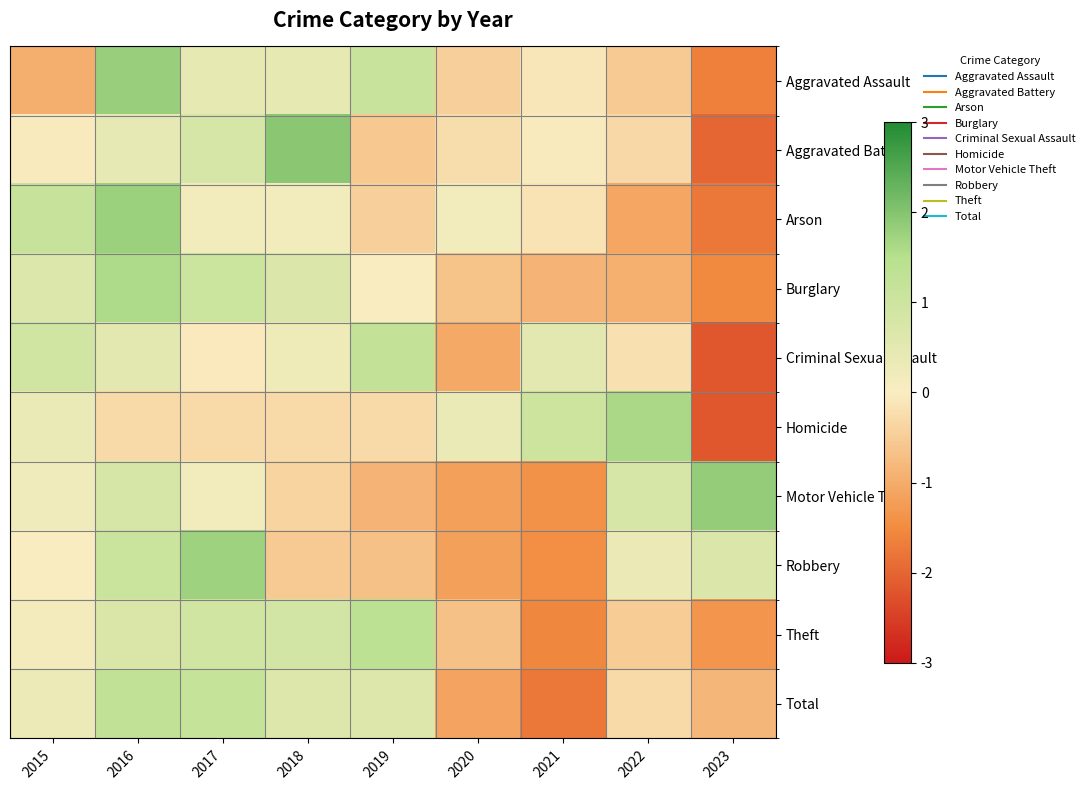

Which label corresponds to the smallest value in the chart?

2023